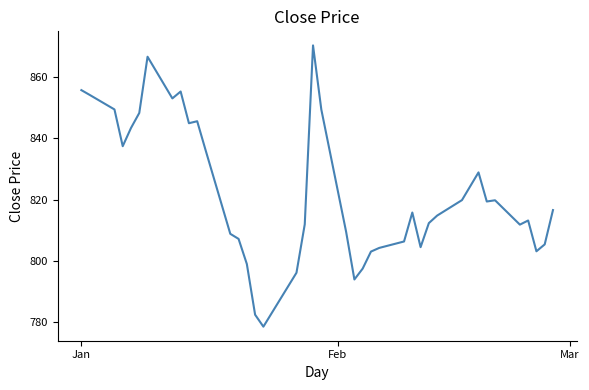

What is the minimum value shown in the chart?

778.5